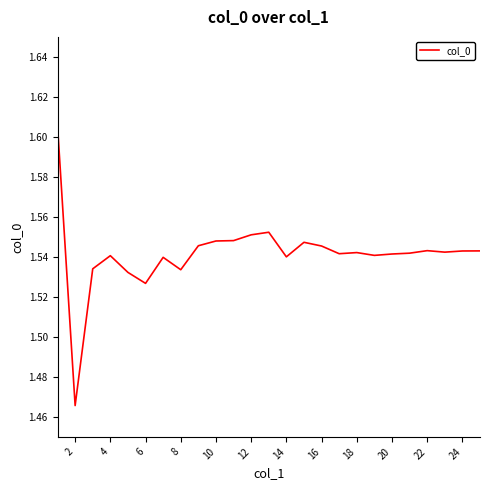

How many values are between 1 and 2?

25